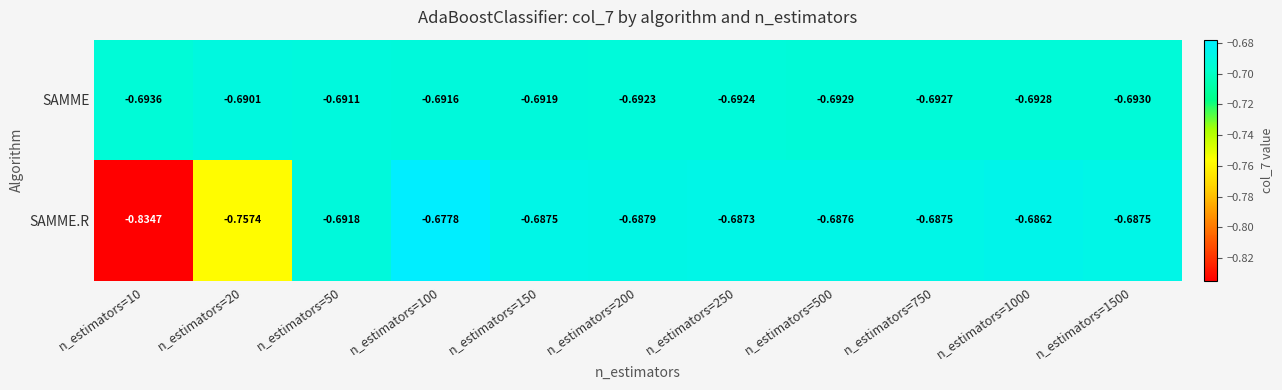

Which series has the largest total across all categories?

SAMME